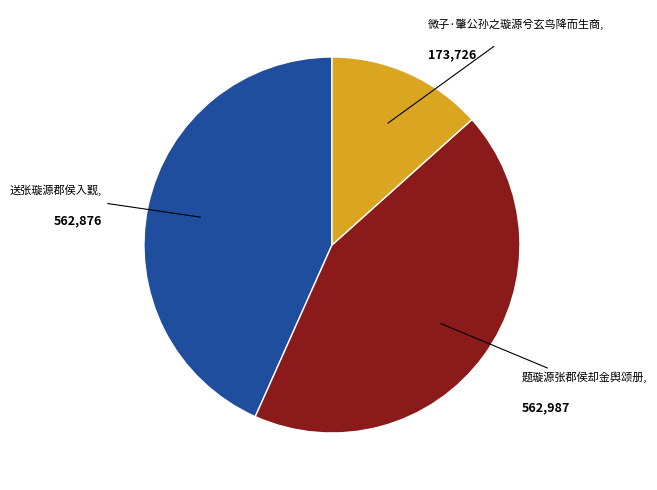

Is there a majority slice in this chart?

No